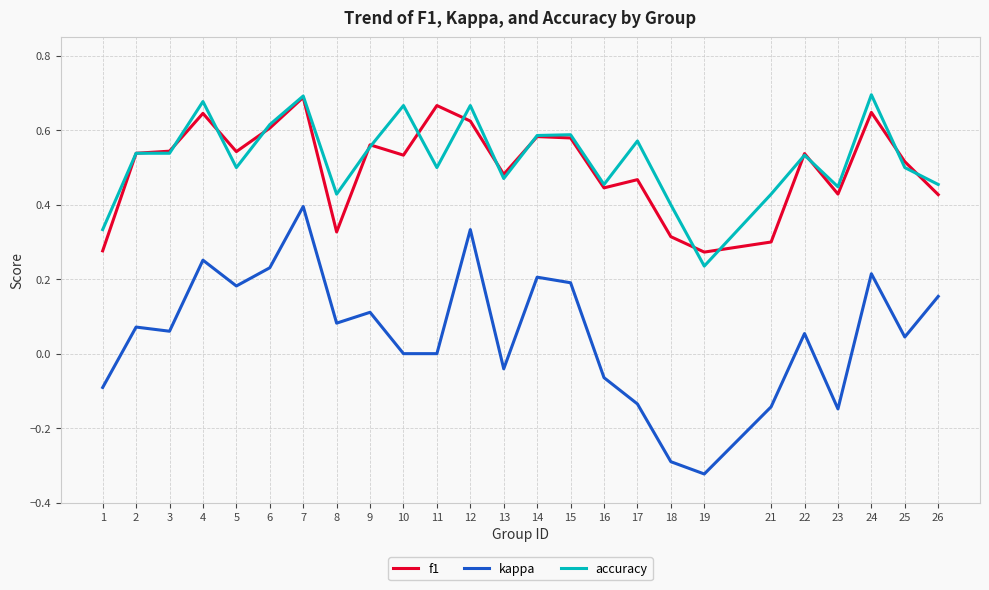

At 18, list the series in order from largest to smallest.

accuracy, f1, kappa